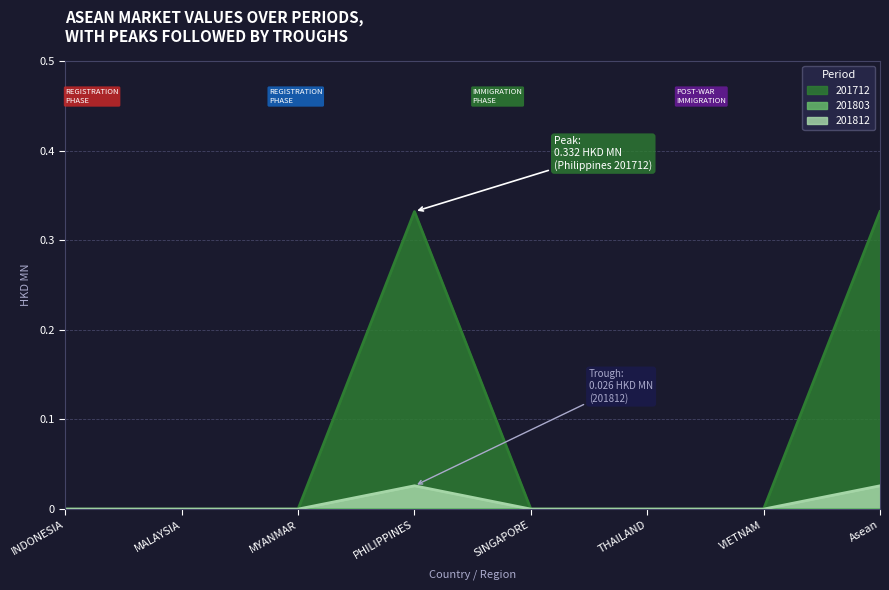

How many interior local peaks does the 201712 series have?

1